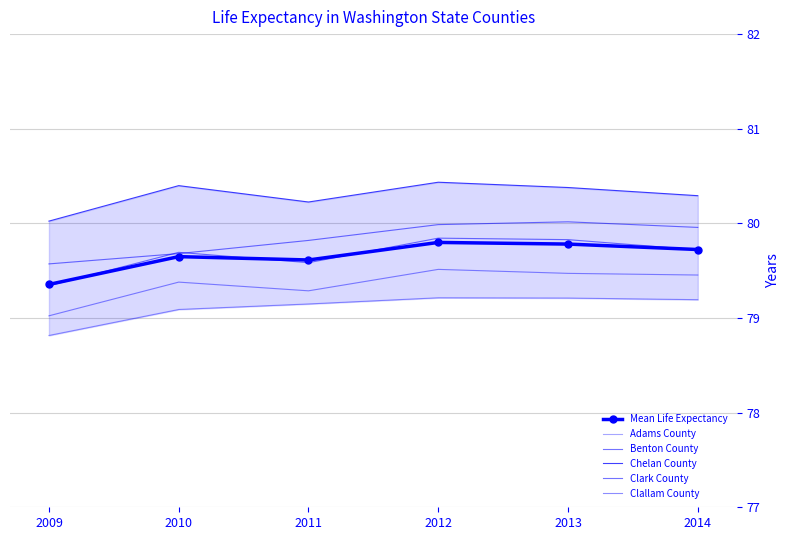

What is the highest value of the Clark County series?

79.8